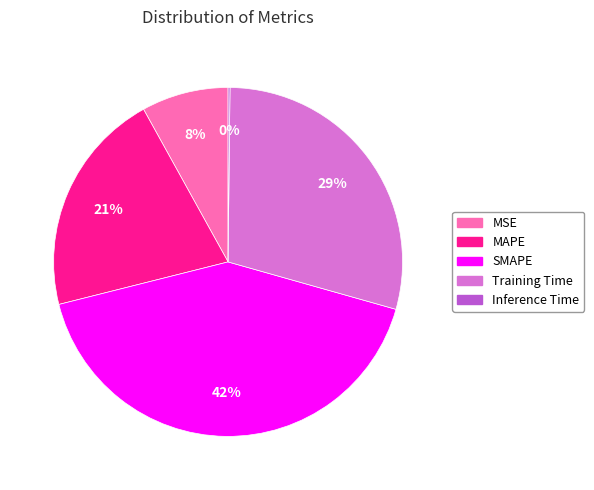

Combined, do SMAPE and Training Time account for over 50%?

Yes